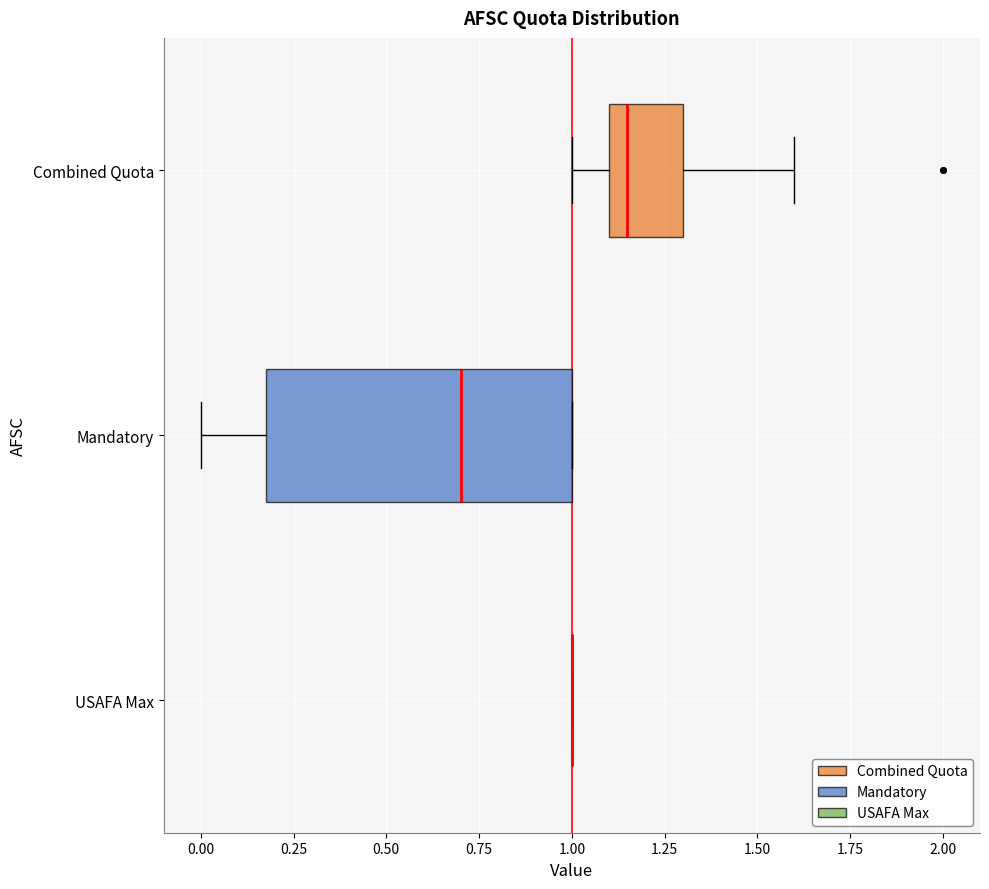

Reading bottom to top, read every box against the x-axis: the position of its median line, the range the box covers, and the ends of its whiskers. The values are not printed on the chart, so give them approximately, as read against the axis.

USAFA Max: box collapsed to a line at 1.00, whiskers 1.00 to 1.00
Mandatory: median 0.70, box 0.20 to 1.00, whiskers 0.00 to 1.00
Combined Quota: median 1.15, box 1.10 to 1.30, whiskers 1.00 to 1.60